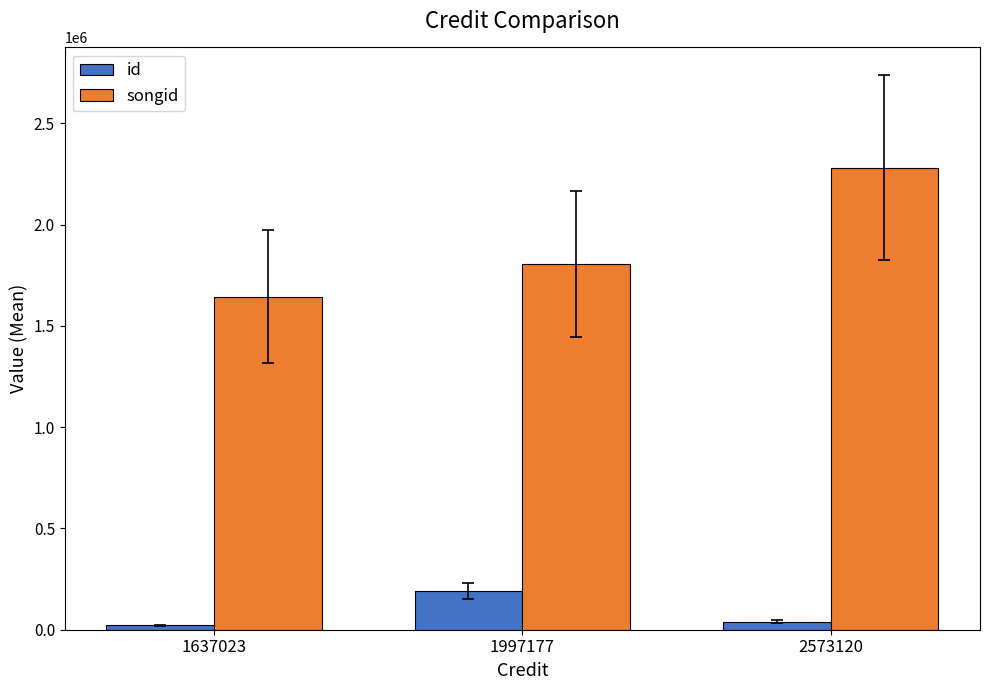

Reading right to left, list all the values displayed in this chart.

id: 2573120=40269	1997177=190760	1637023=20911
songid: 2573120=2281743	1997177=1803577	1637023=1643669